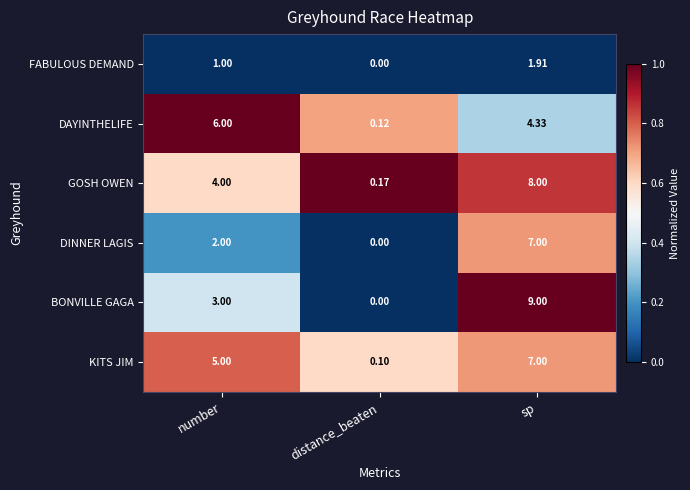

Which category has the lowest value in the DINNER LAGIS series?

distance_beaten